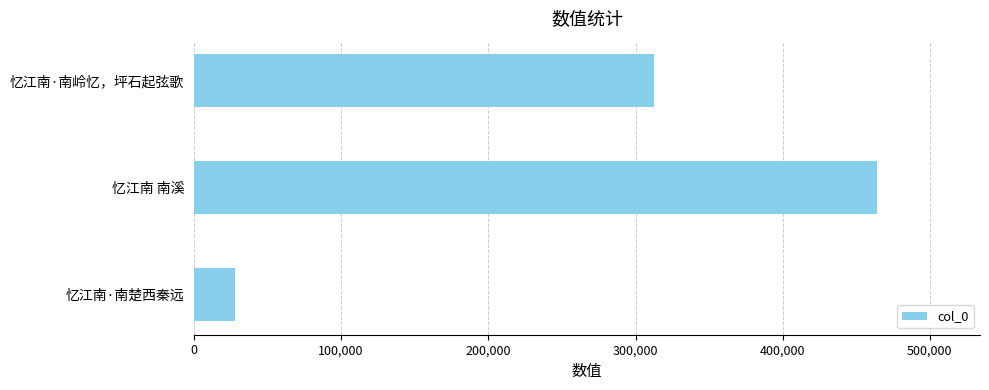

What is the label of the 3rd bar from the bottom?

忆江南·南岭忆，坪石起弦歌